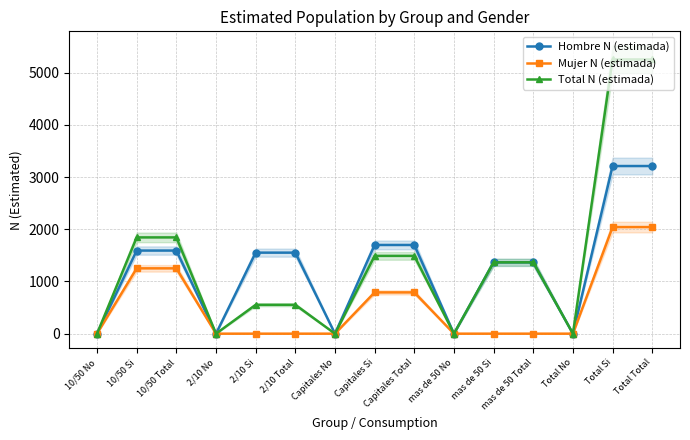

At Capitales No, list the series in order from smallest to largest.

Hombre N (estimada), Mujer N (estimada), Total N (estimada)